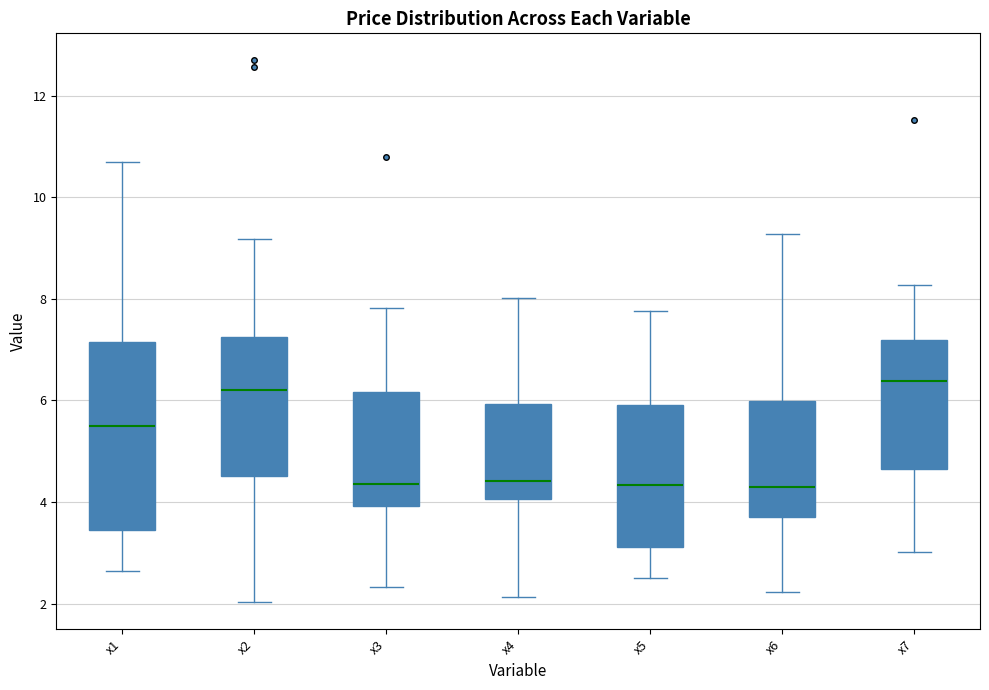

Comparing the boxes themselves (not the whiskers), which one is the tallest?

x1